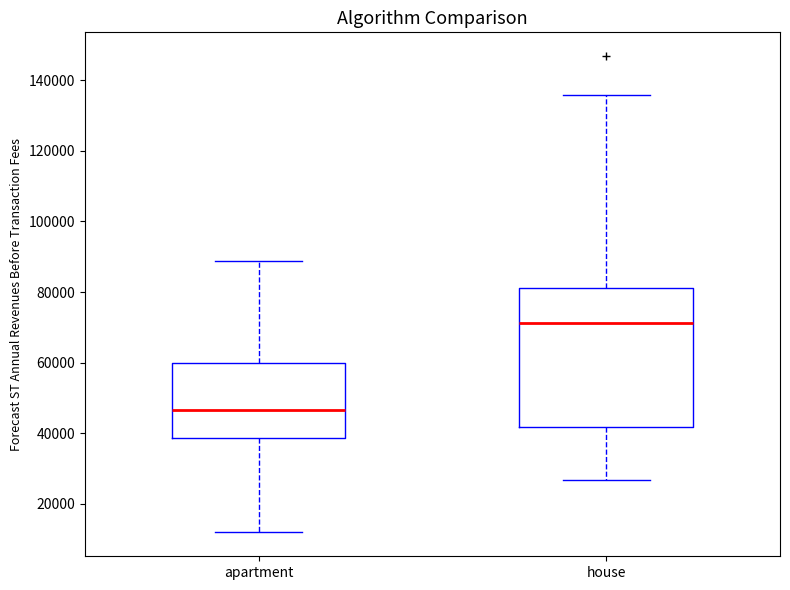

Reading left to right, transcribe this box plot: for each box, give where its median line is, the range the box spans, and where its two whiskers end, as read against the y-axis. The values are not printed on the chart, so give them approximately, as read against the axis.

apartment: median 46000, box 38000 to 60000, whiskers 12000 to 88000
house: median 72000, box 42000 to 82000, whiskers 26000 to 136000